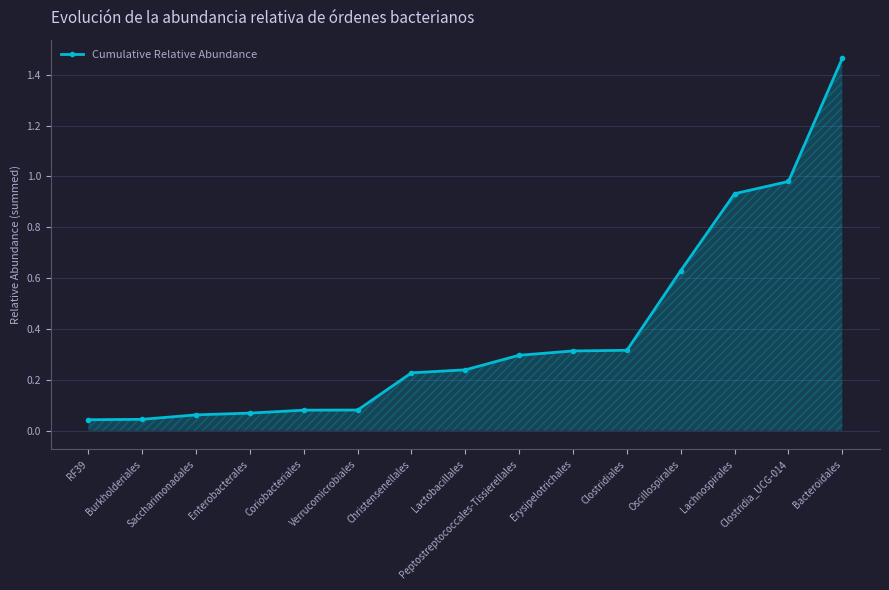

What is the difference between the maximum and minimum values?

1.4